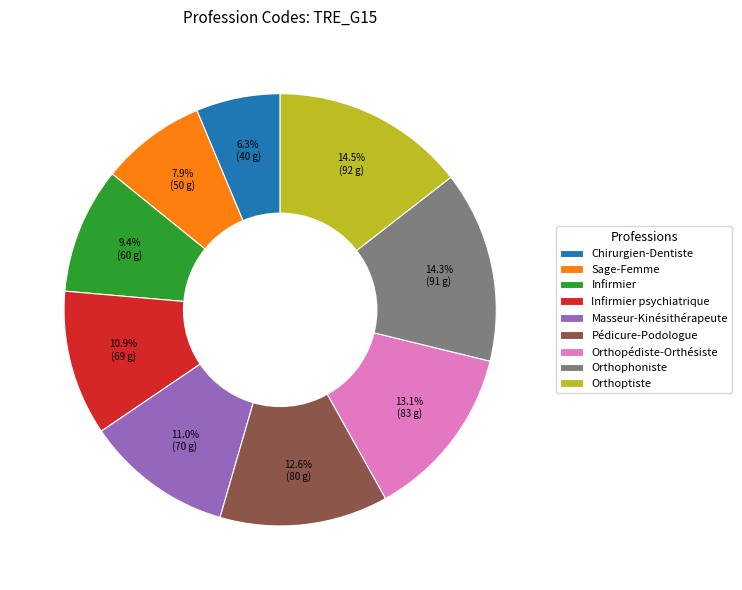

Count the number of slices in the pie.

9